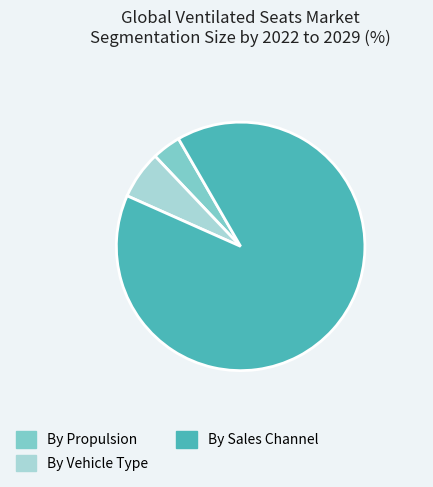

Is there any slice that represents more than half of the pie?

Yes